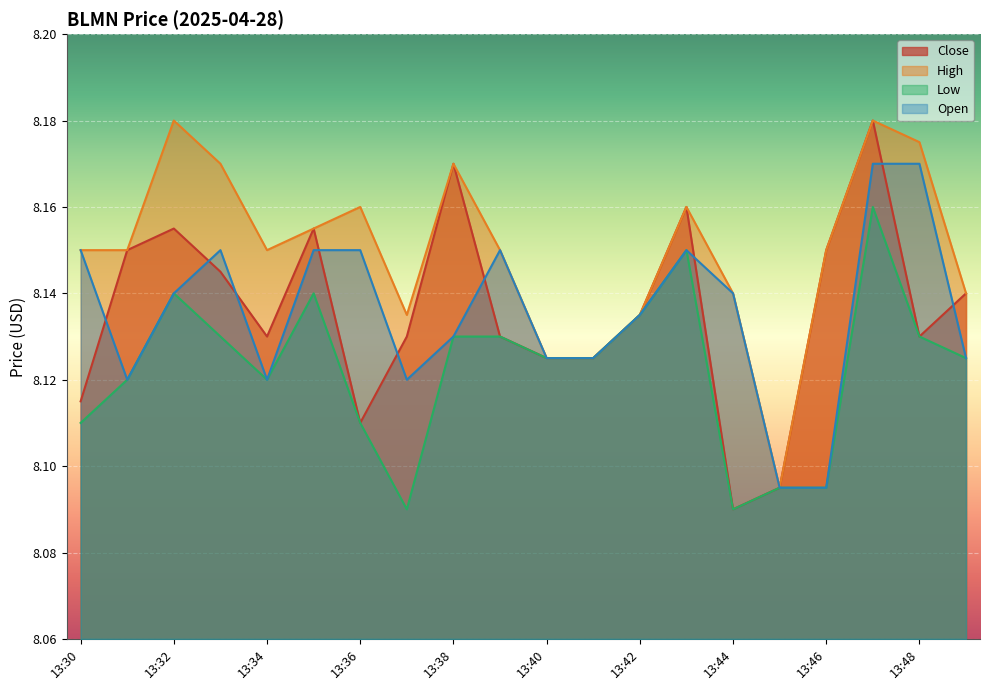

How many Open values are between 8 and 9?

20